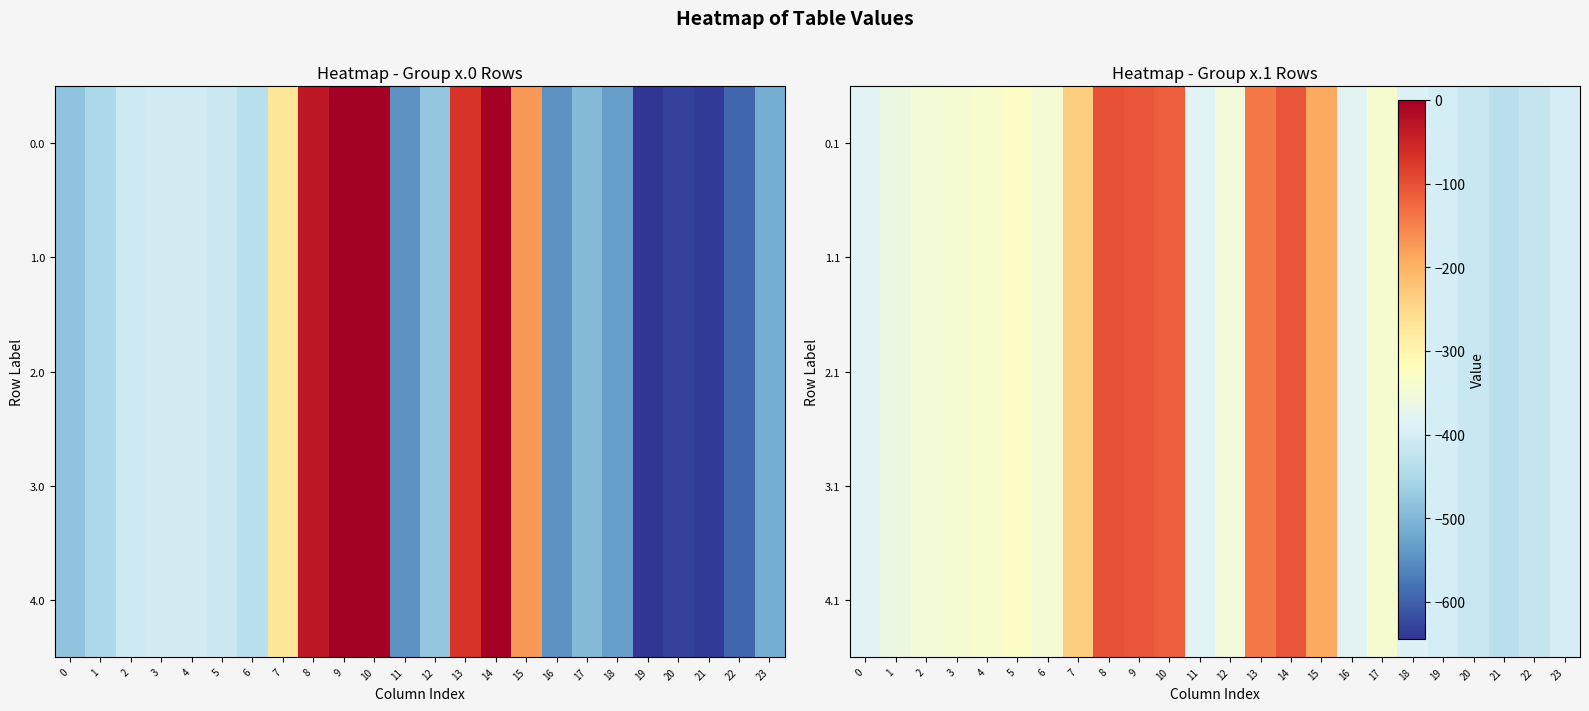

Is the value of 3.1 at 11 greater than the value of 4.1 at 0?

No